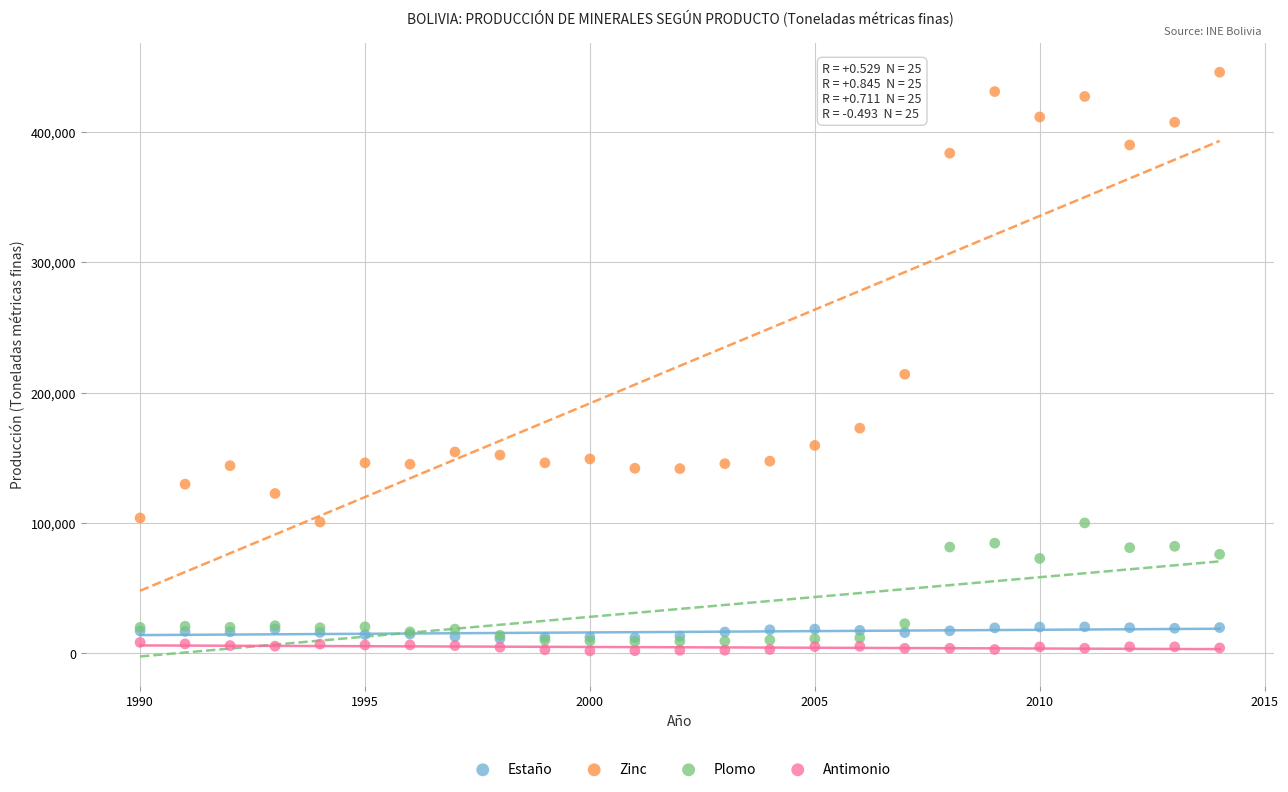

Across all series, what Y value is closest to 223814?

214053.3